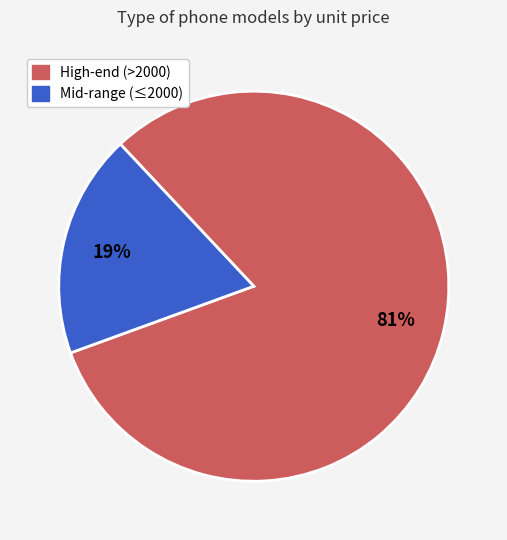

Is there any slice that represents more than half of the pie?

Yes